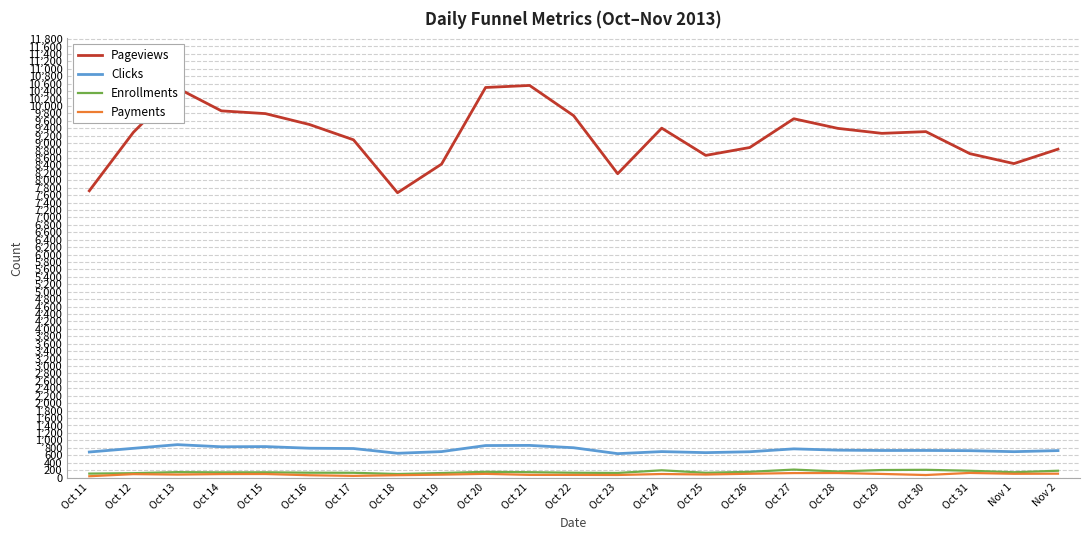

What value does the Enrollments series have at Oct 19, to the nearest 10?

120